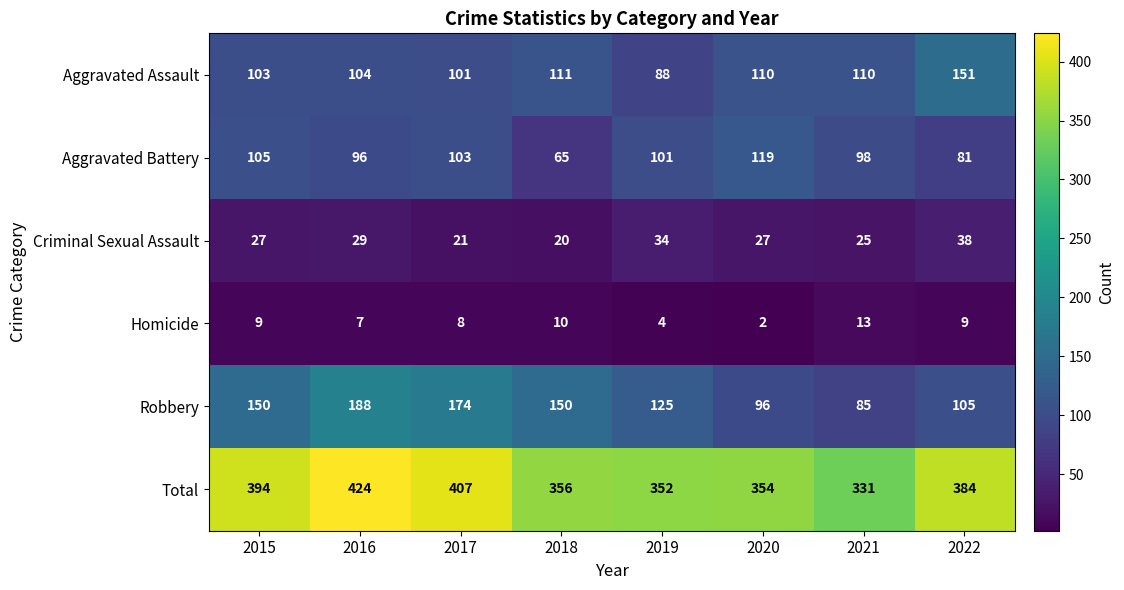

At how many categories does at least one series exceed 127?

8